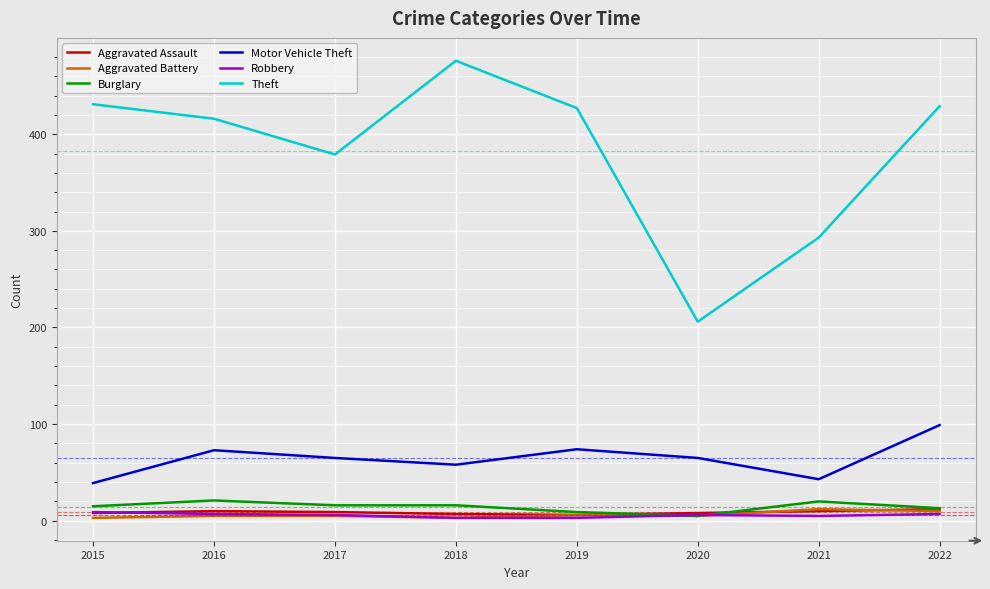

Which series has the widest spread of values?

Theft